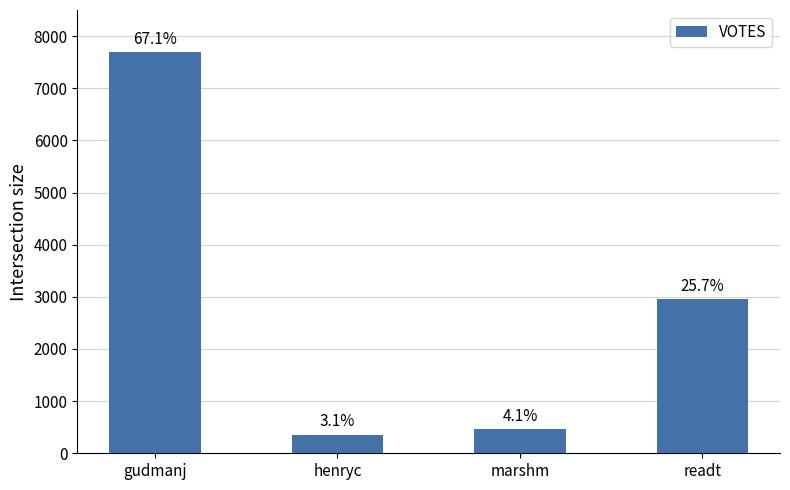

What is the value of the 4th bar from the left?

2949